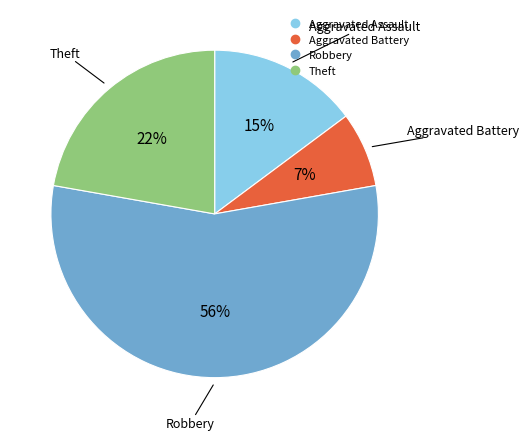

Combined, do Aggravated Battery and Aggravated Assault account for over 50%?

No